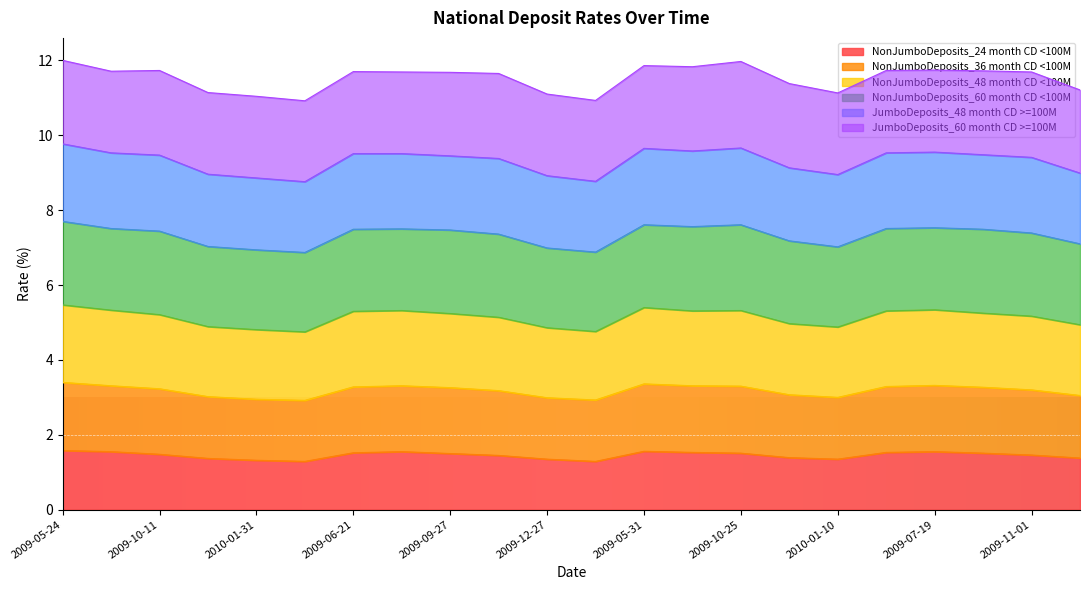

Where is the first local maximum for NonJumboDeposits_48 month CD <100M?

2009-07-26